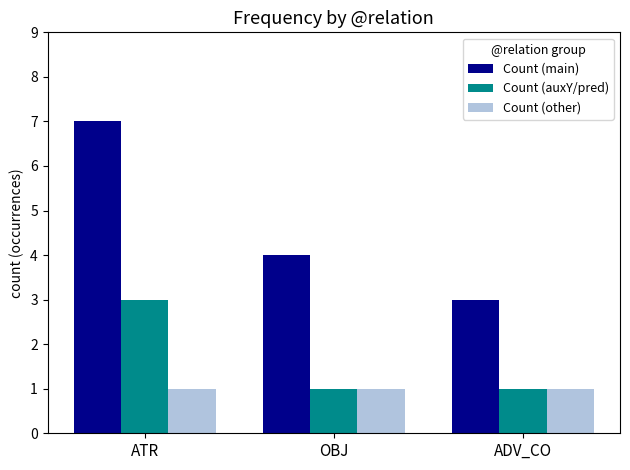

What is the total value across all series at ATR?

11